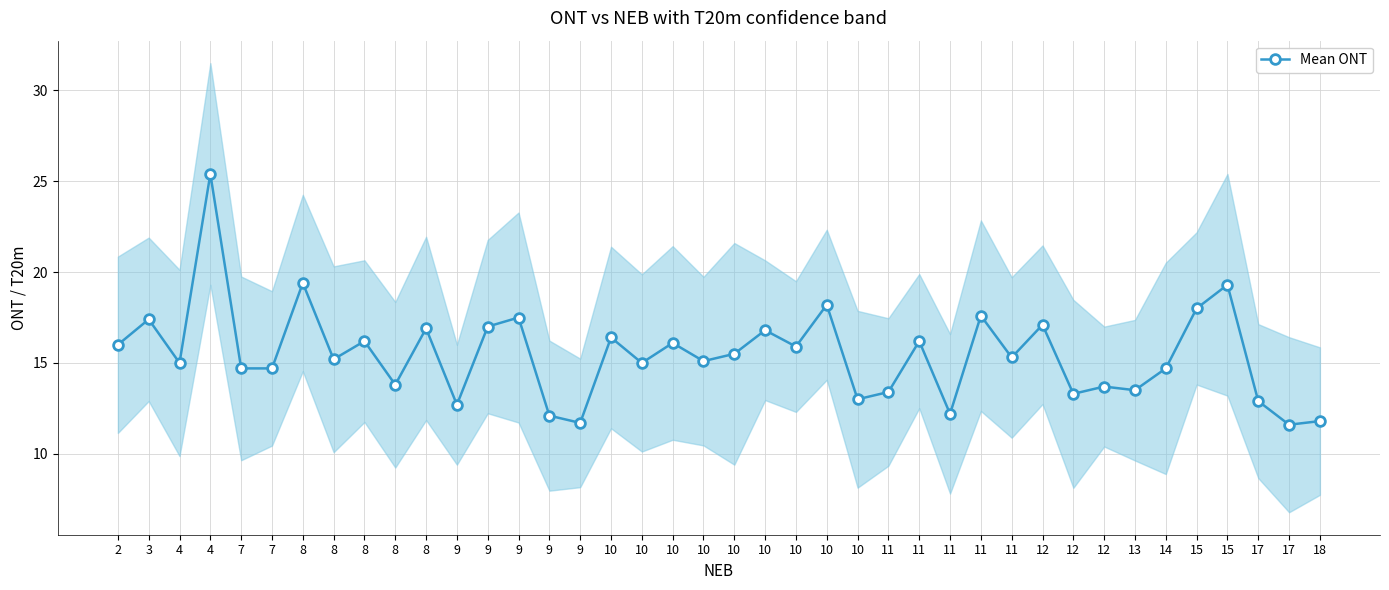

What is the greatest value displayed?

25.4